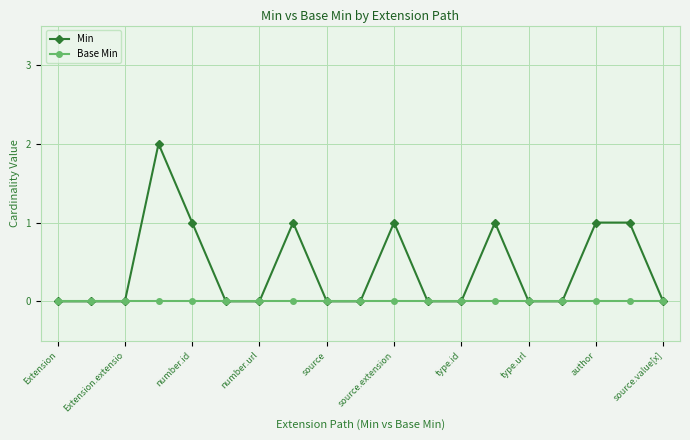

Which series has the largest total across all categories?

Min